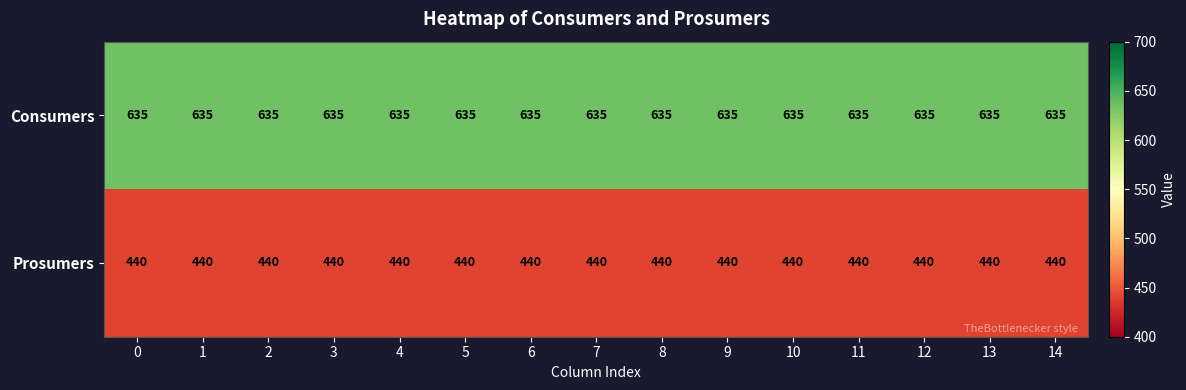

True or false: Prosumers has a value of 440 at 13.

True